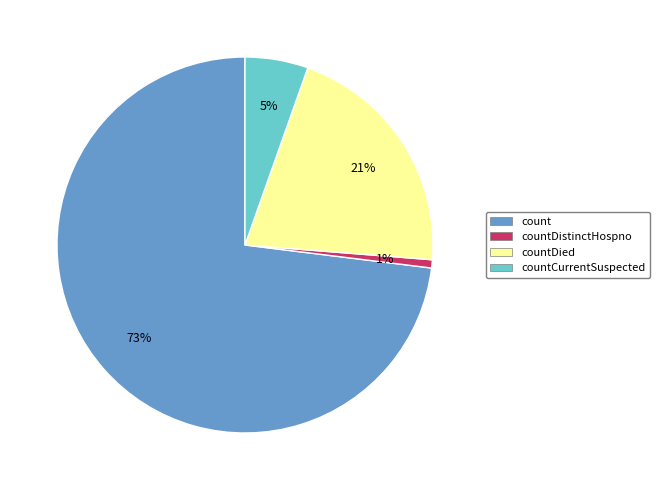

Combined, do count and countCurrentSuspected account for over 50%?

Yes